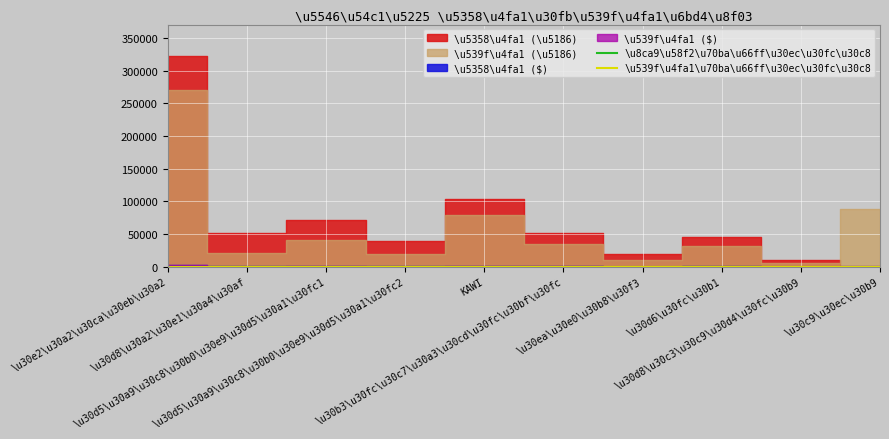

True or false: \u539f\u4fa1\u70ba\u66ff\u30ec\u30fc\u30c8 and \u8ca9\u58f2\u70ba\u66ff\u30ec\u30fc\u30c8 intersect in this chart.

False